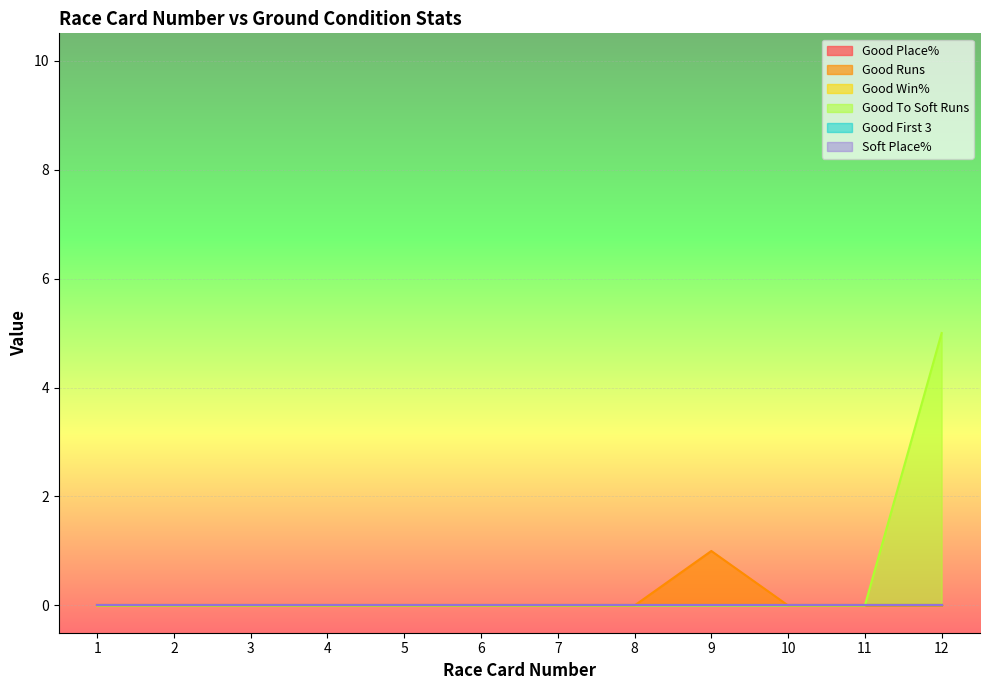

List the series in order of their peak value, highest first.

Good To Soft Runs, Good Runs, Good Place%, Good Win%, Good First 3, Soft Place%